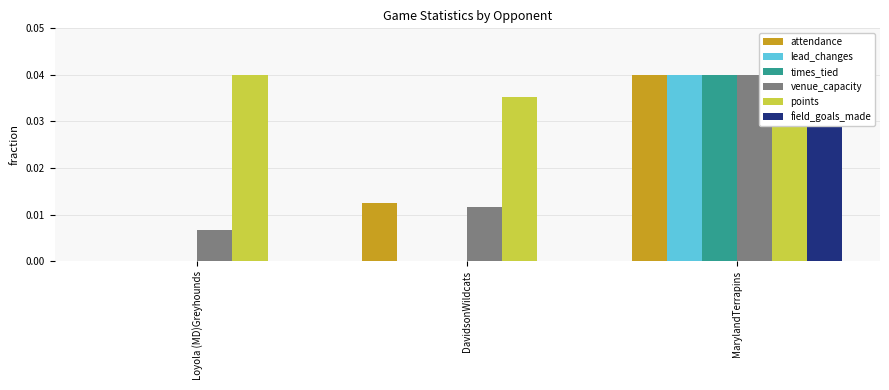

Is it true that venue_capacity equals 0.0 at DavidsonWildcats?

True